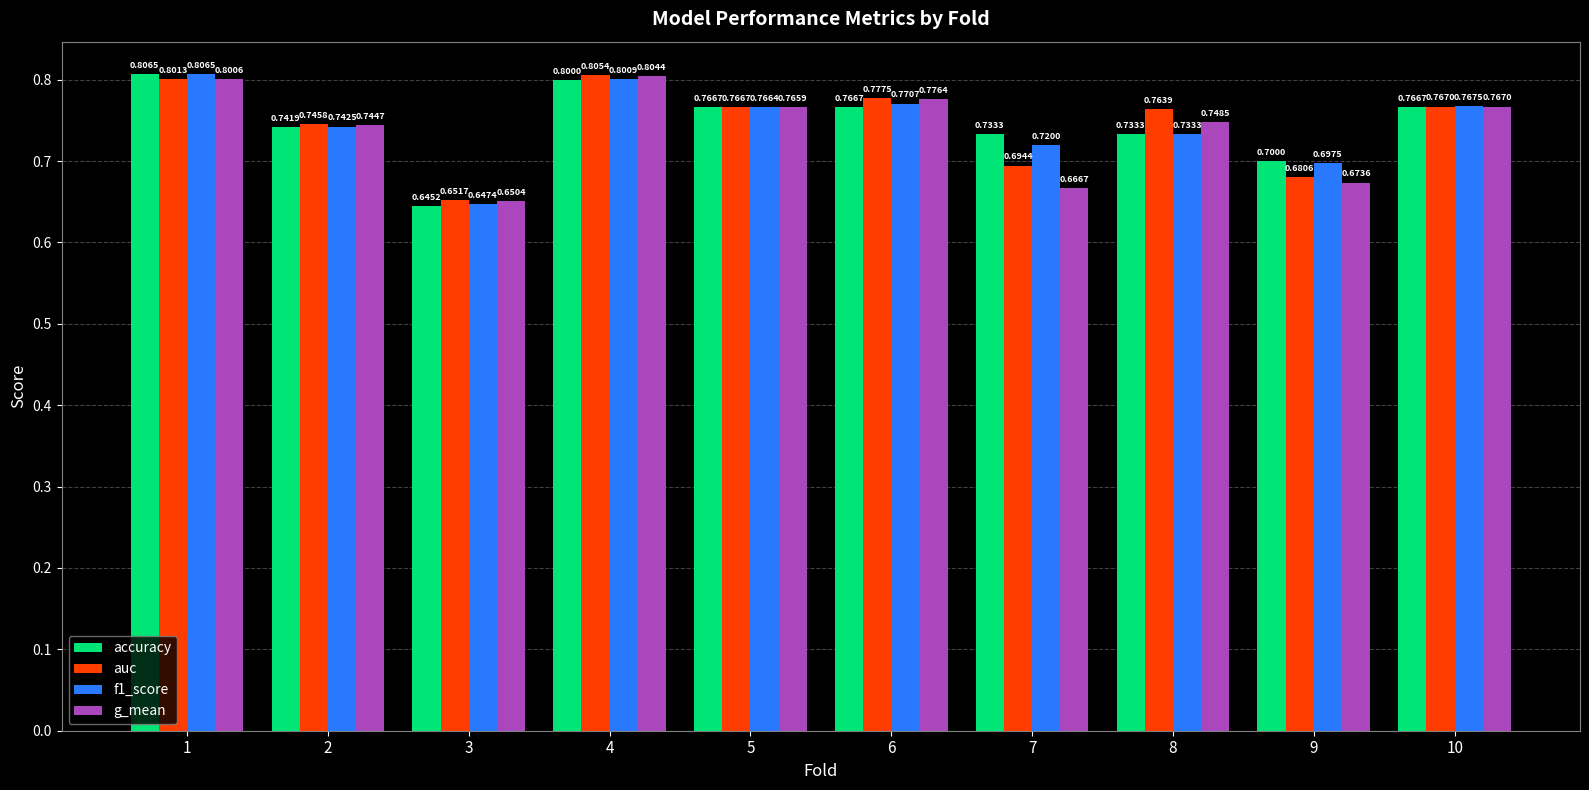

Between 6 and 7, which series saw the biggest shift?

g_mean